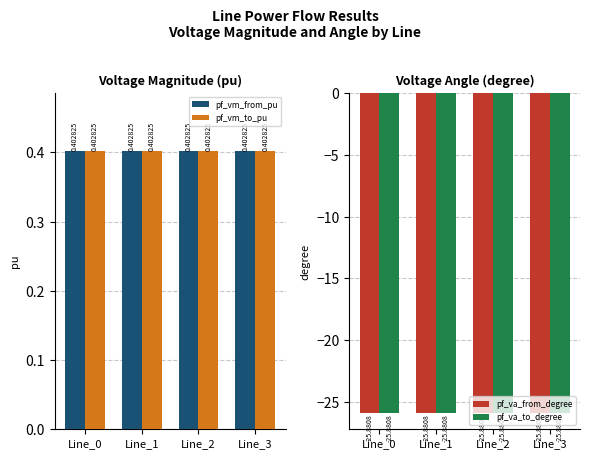

Is the value of pf_vm_from_pu at Line_3 greater than the value of pf_va_to_degree at Line_3?

Yes